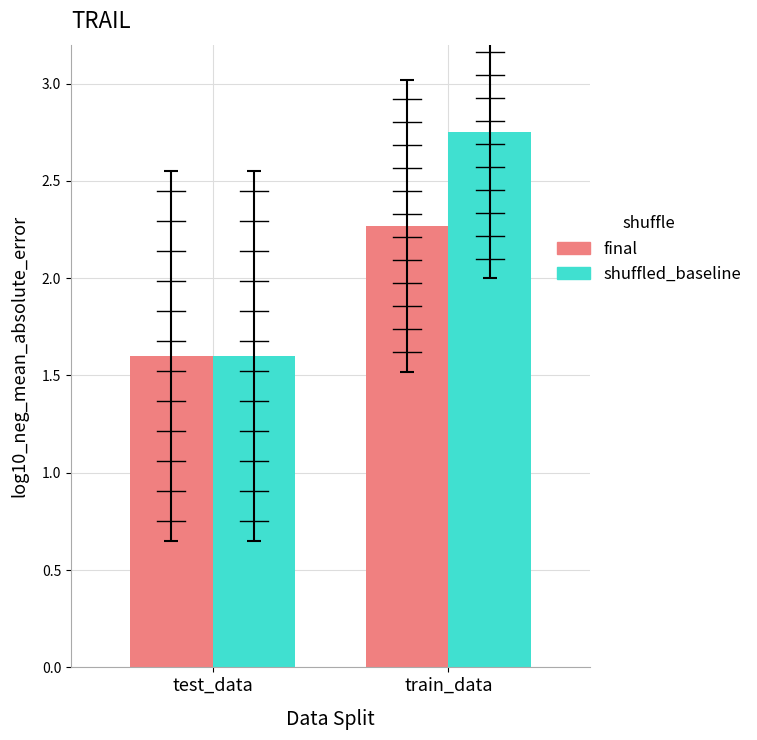

Which series has the largest range (max minus min)?

shuffled_baseline